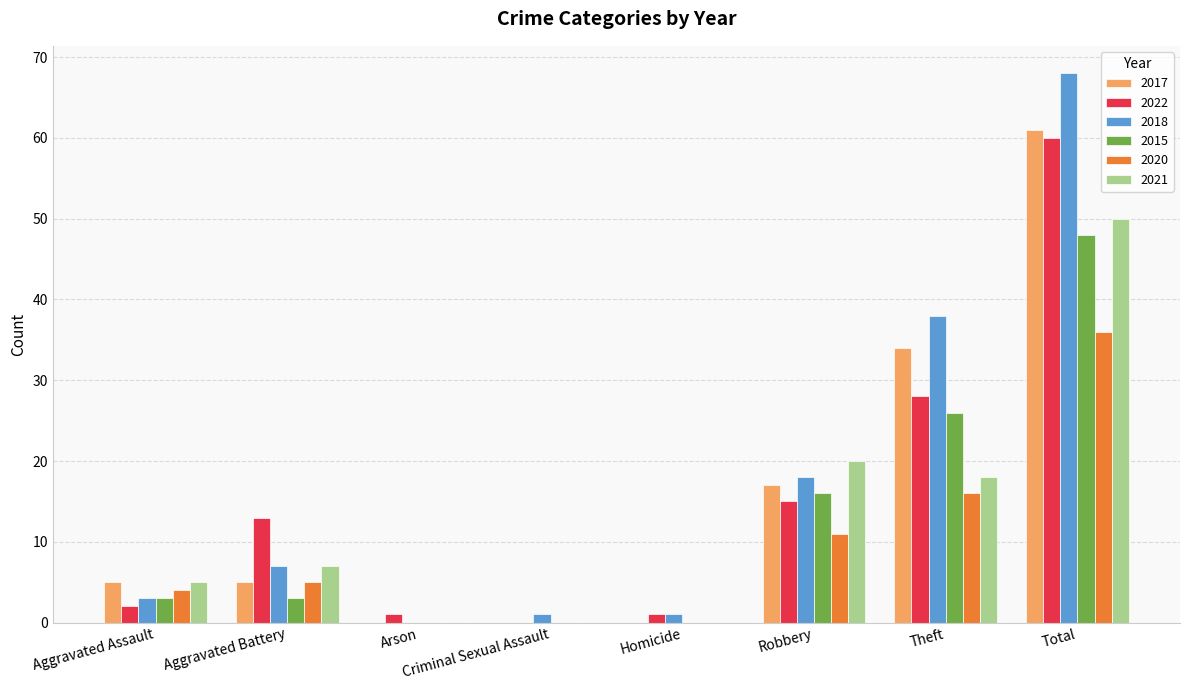

What is the sum of all 2018 values?

136